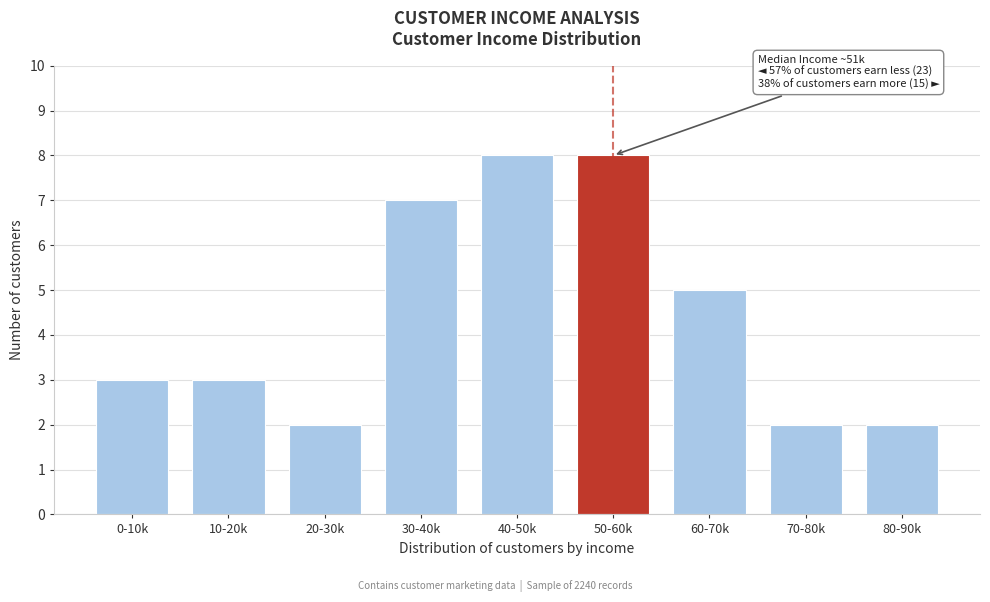

Reading left to right, what are all the values shown in this chart?

3	3	2	7	8	8	5	2	2